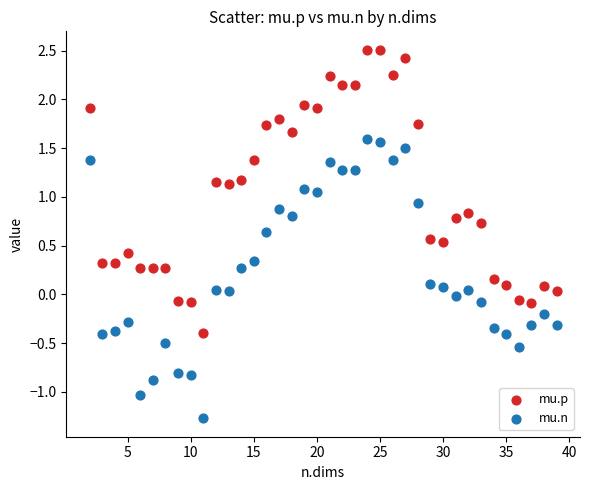

Which series reaches the minimum Y coordinate?

mu.n